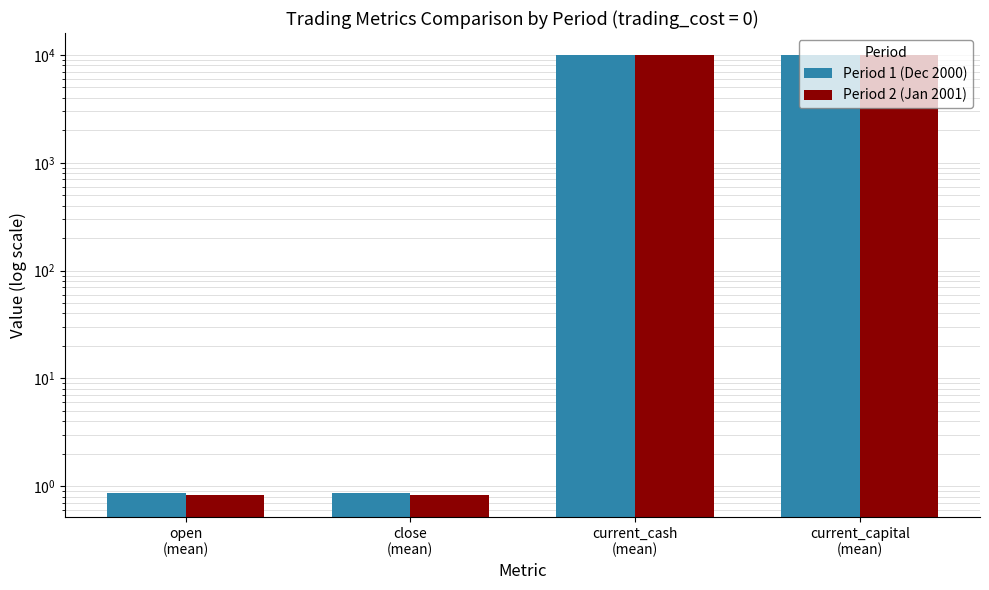

How many groups of bars are there?

4